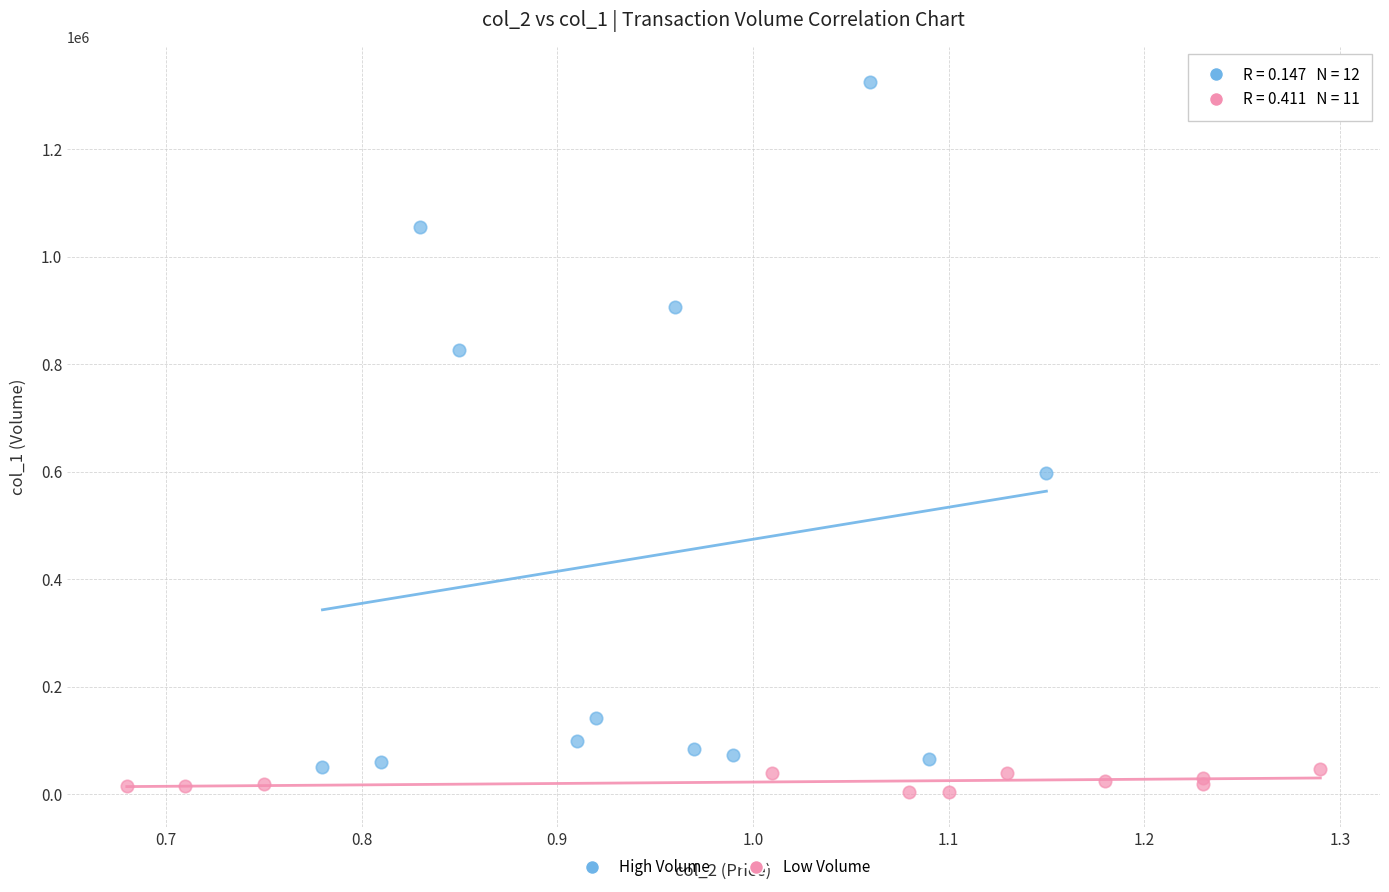

Which series has the largest Y range (max minus min)?

High Volume